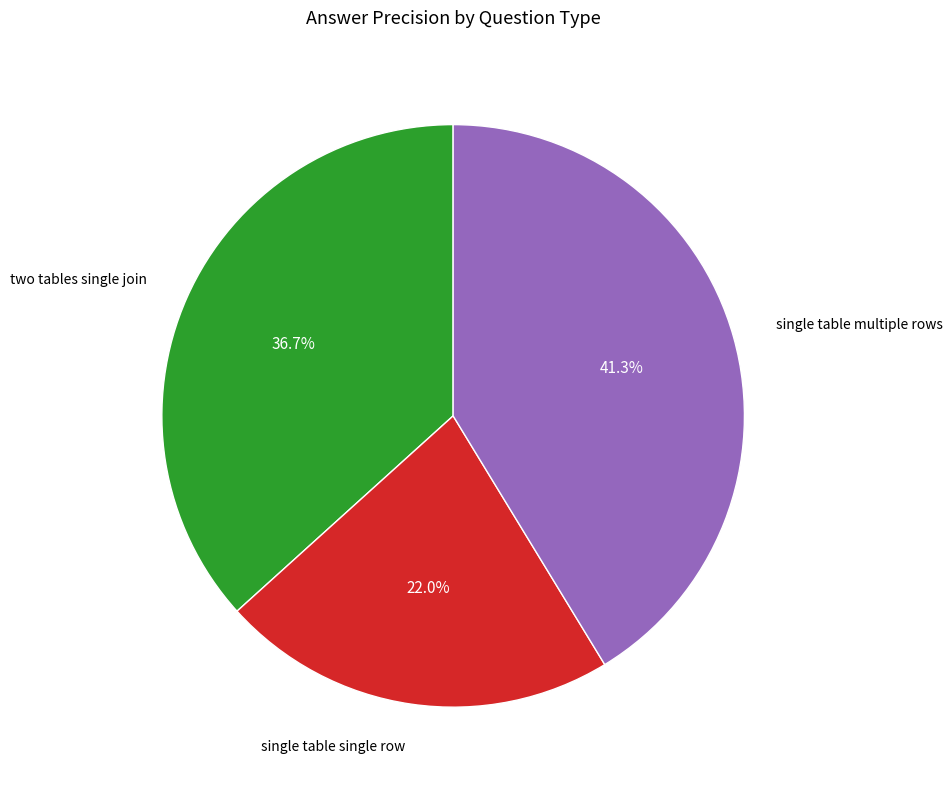

To the nearest percent, what is the difference between the largest and smallest slice percentages?

19%